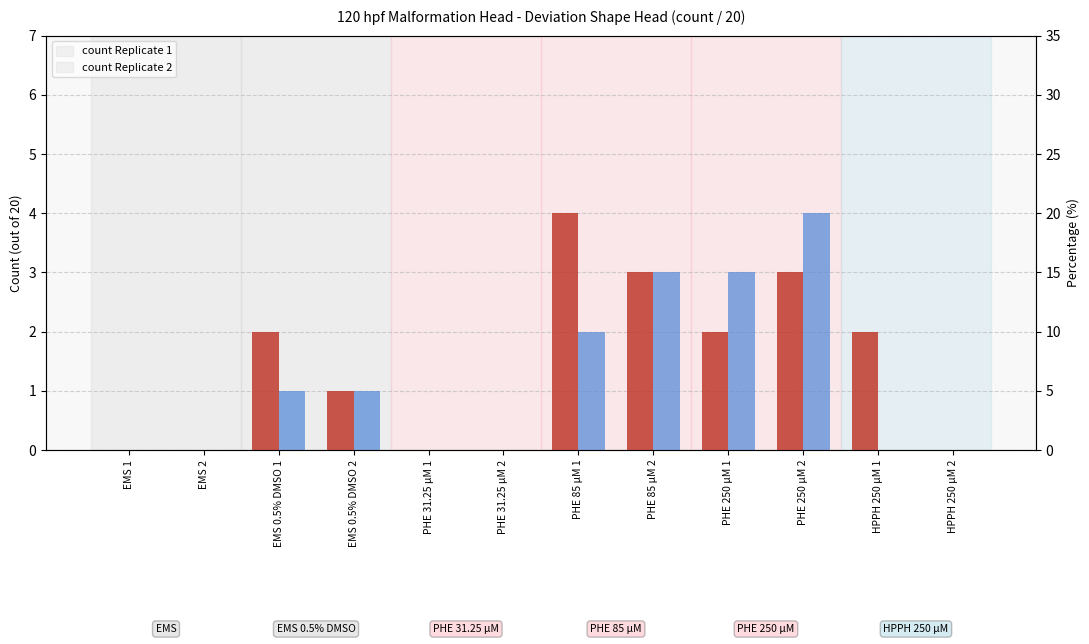

What is the highest value of the Replicate 2 series?

4